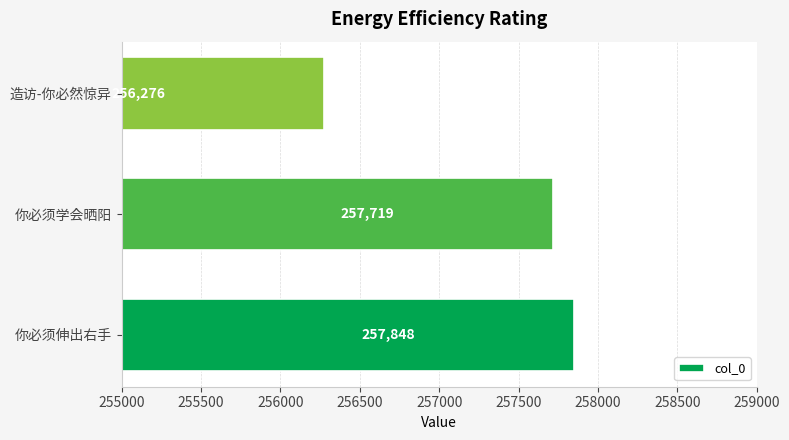

How many data points does each series have?

3